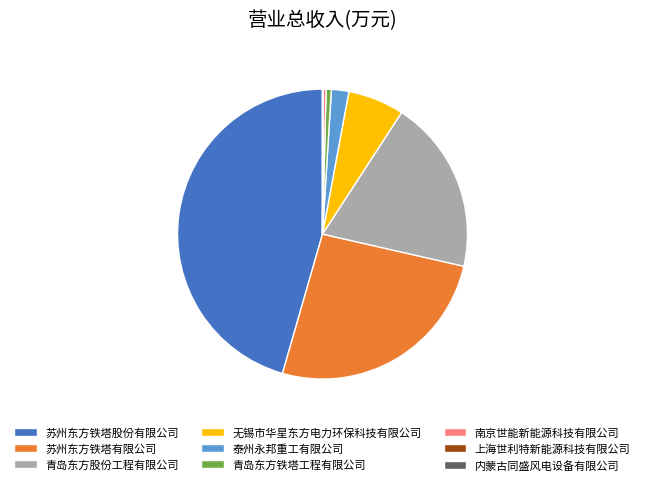

Which category has the biggest portion of the pie?

苏州东方铁塔股份有限公司